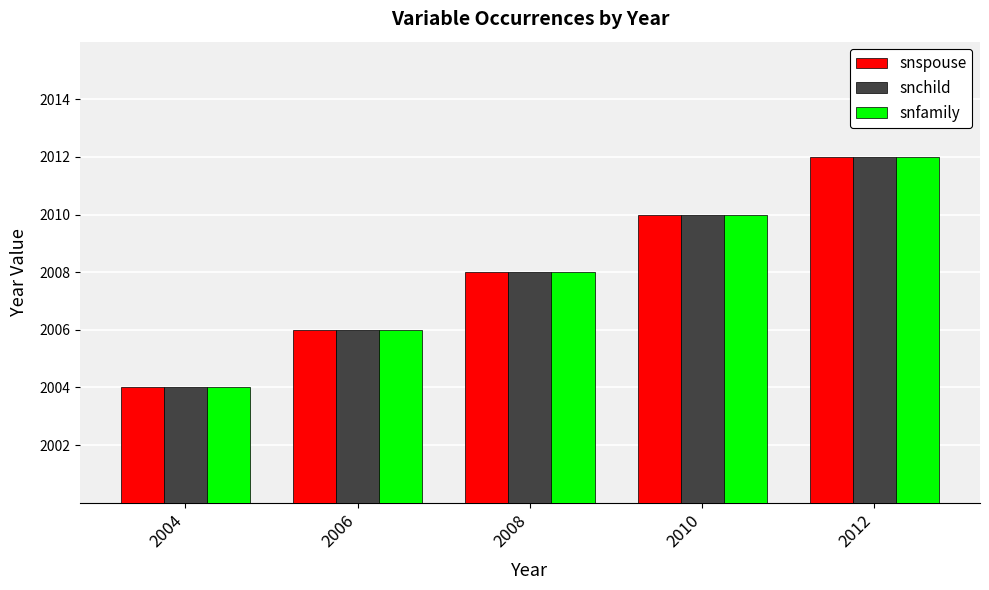

What is the minimum value shown in the chart?

2004